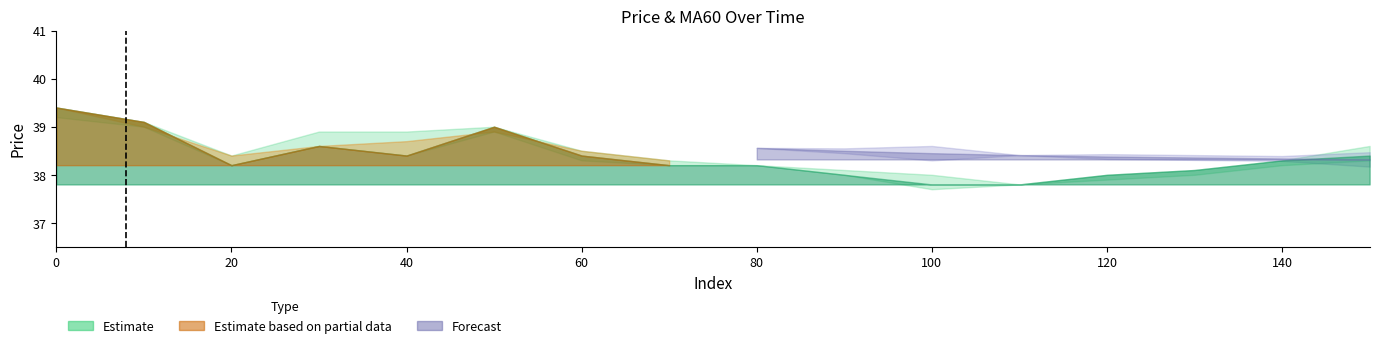

The open series shows 9.3 at 30. True or false?

False